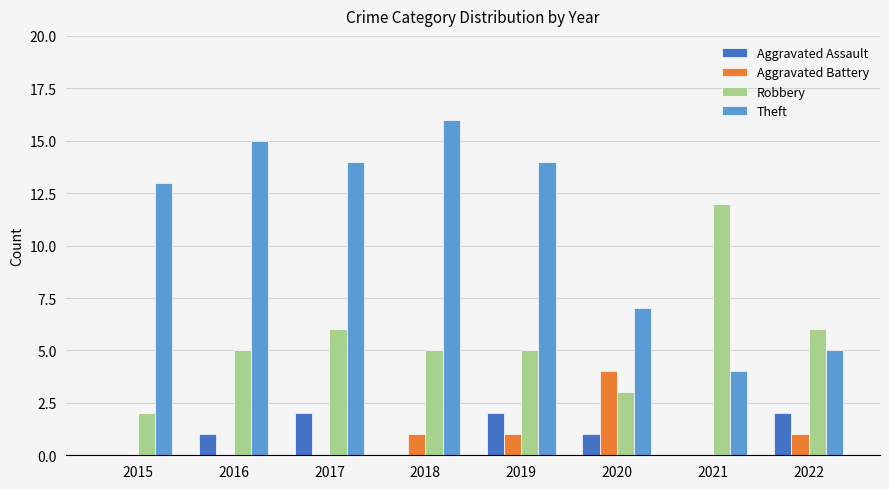

Are the bars grouped side by side (vs. stacked)?

Yes